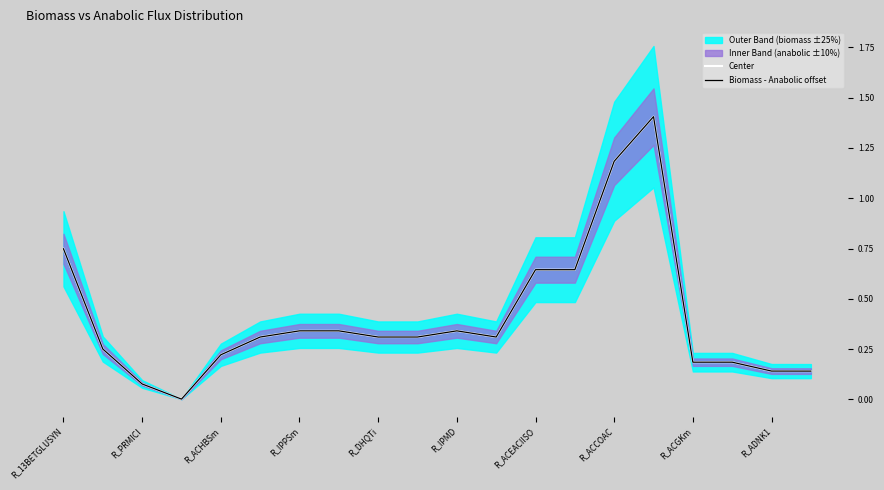

At R_ACCOAC, list the series in order from largest to smallest.

Center, Biomass - Anabolic offset